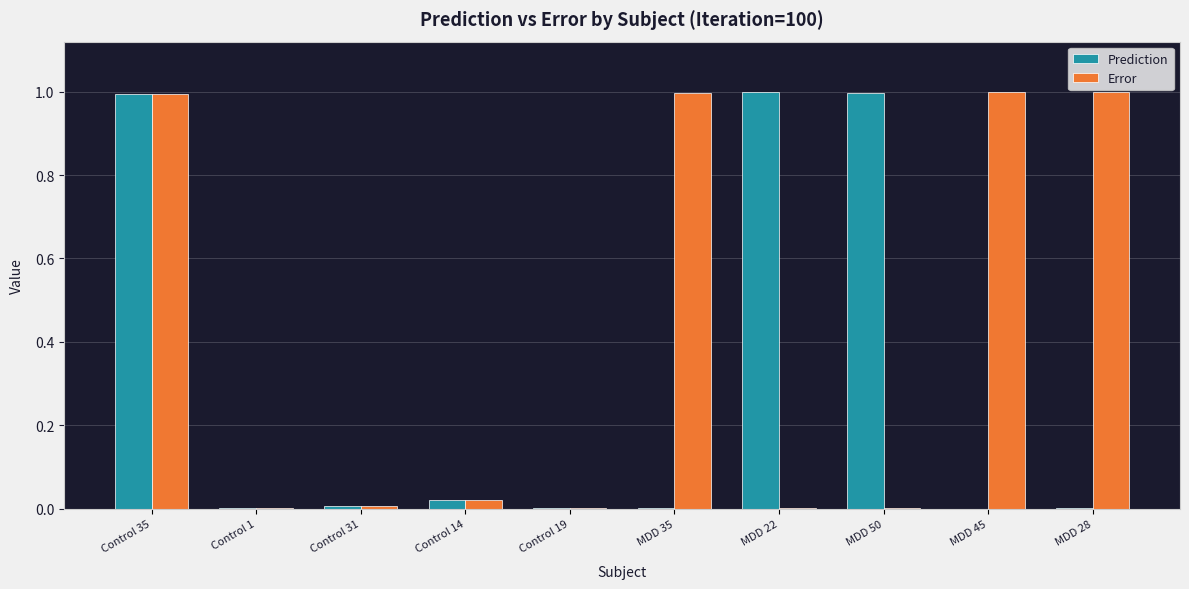

At which category is the sum across all series the highest?

Control 35